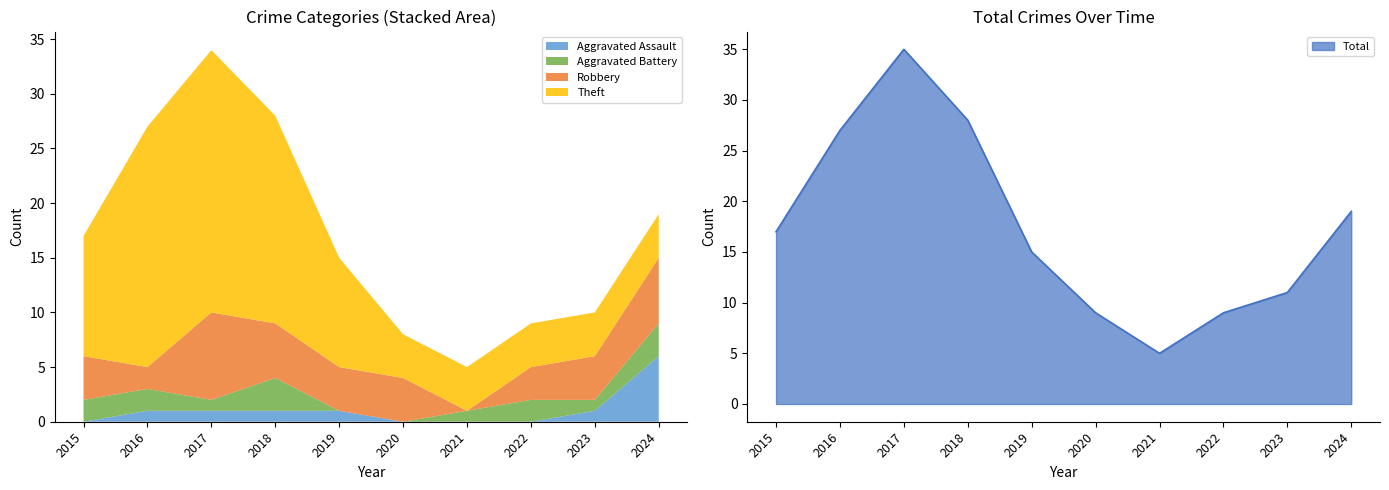

Where does the Robbery series first go above 4?

2017